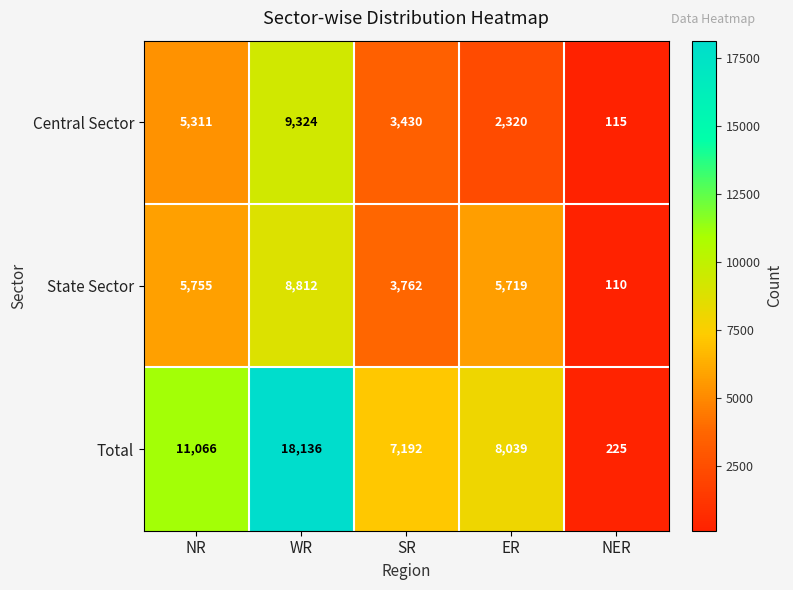

What is the difference between the highest and lowest values at NER?

115